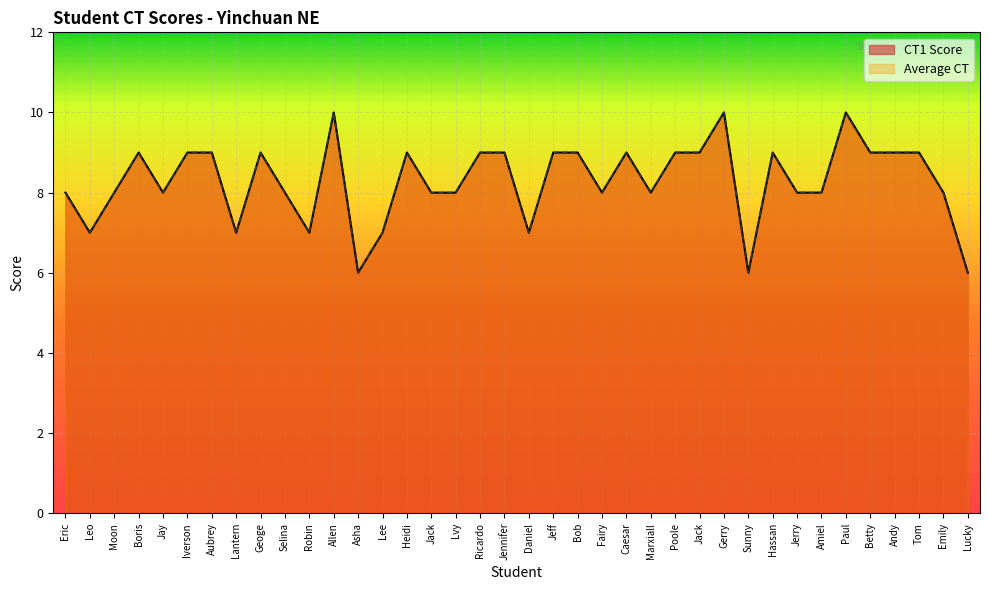

How many values in the Average CT series are below 9?

19